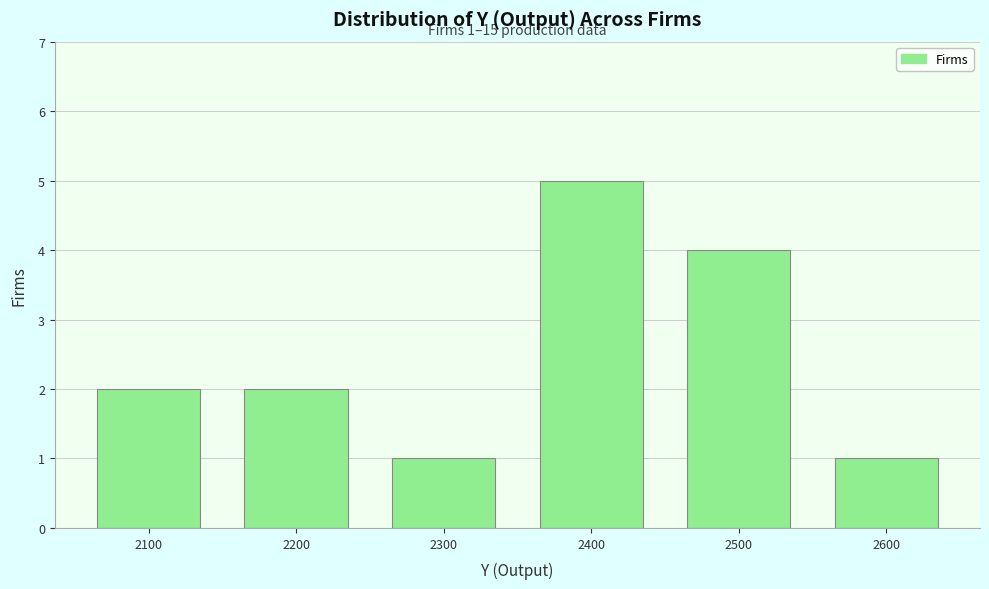

Reading left to right, extract all data points from this chart.

2100=2	2200=2	2300=1	2400=5	2500=4	2600=1